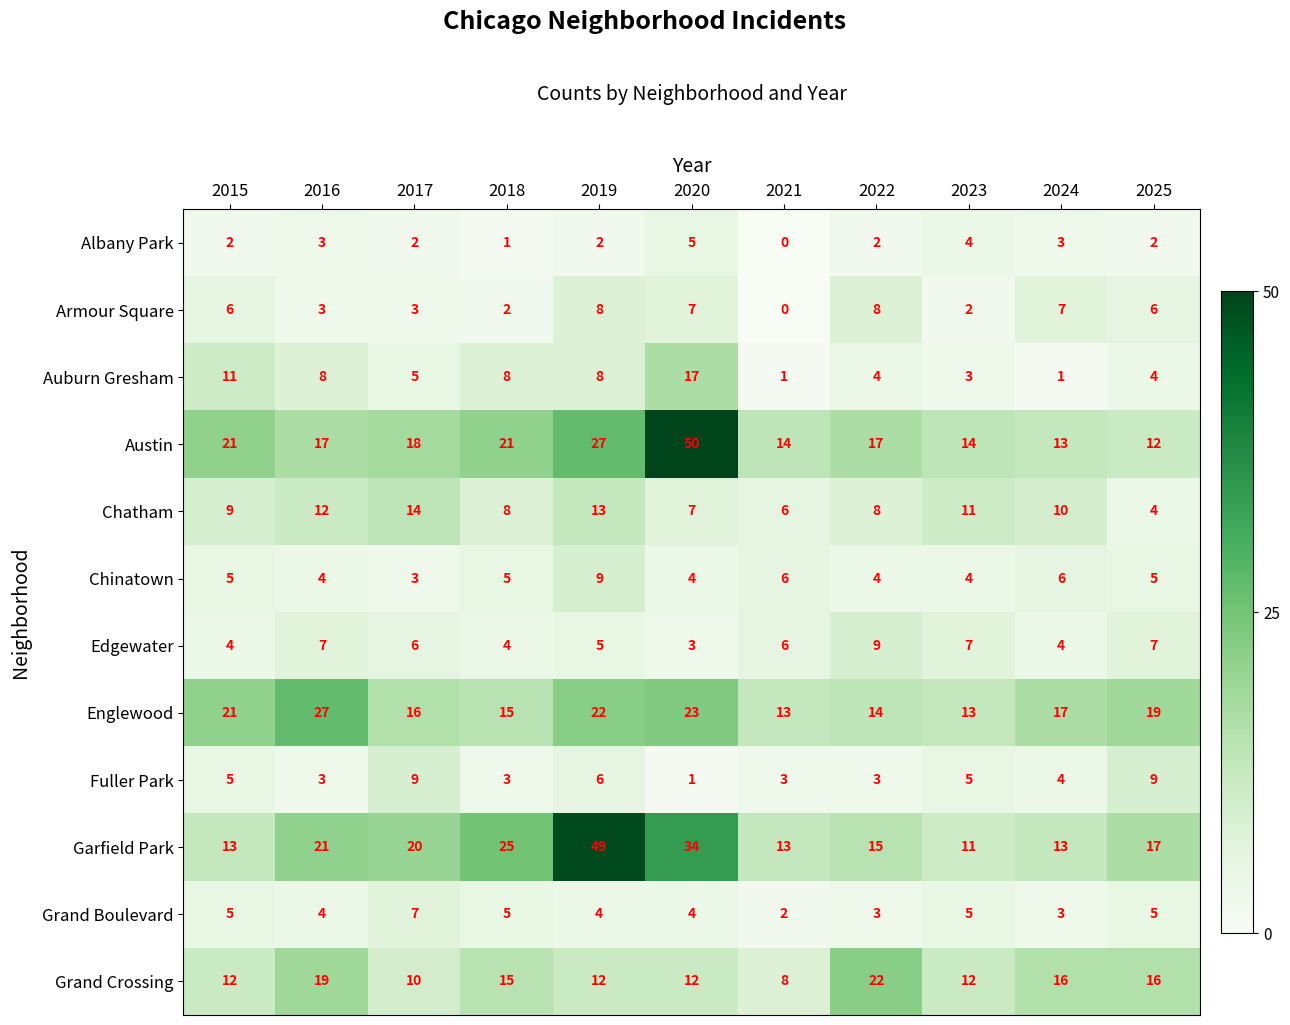

What is the spread (max minus min) of values at 2015?

19